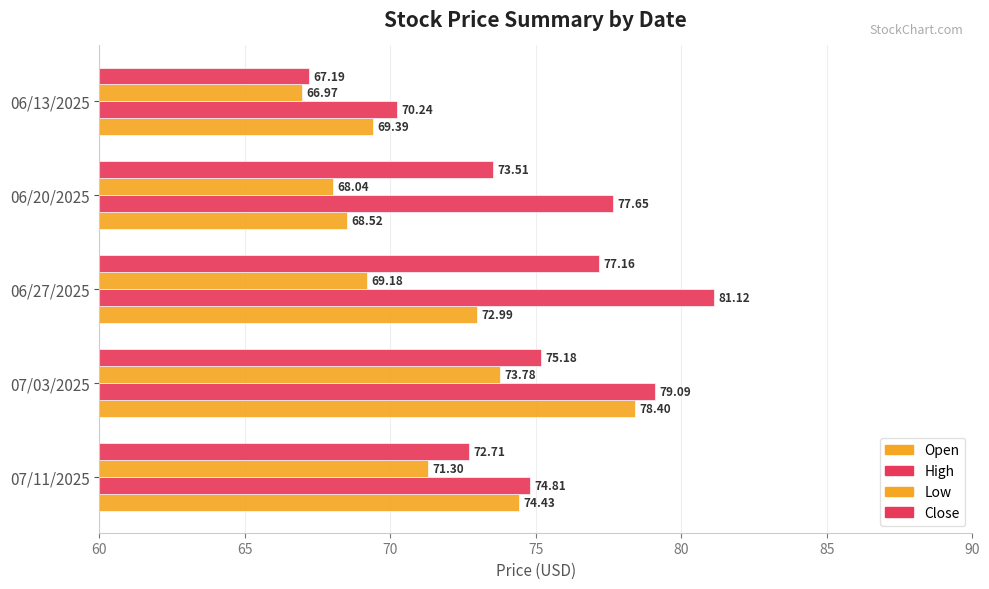

How many data points in High are less than 77?

2